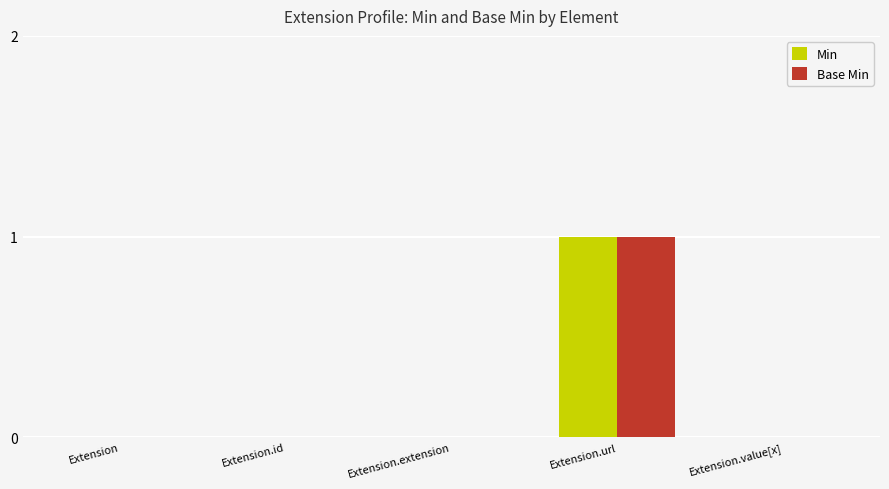

Is it true that Base Min equals 0 at Extension.id?

True